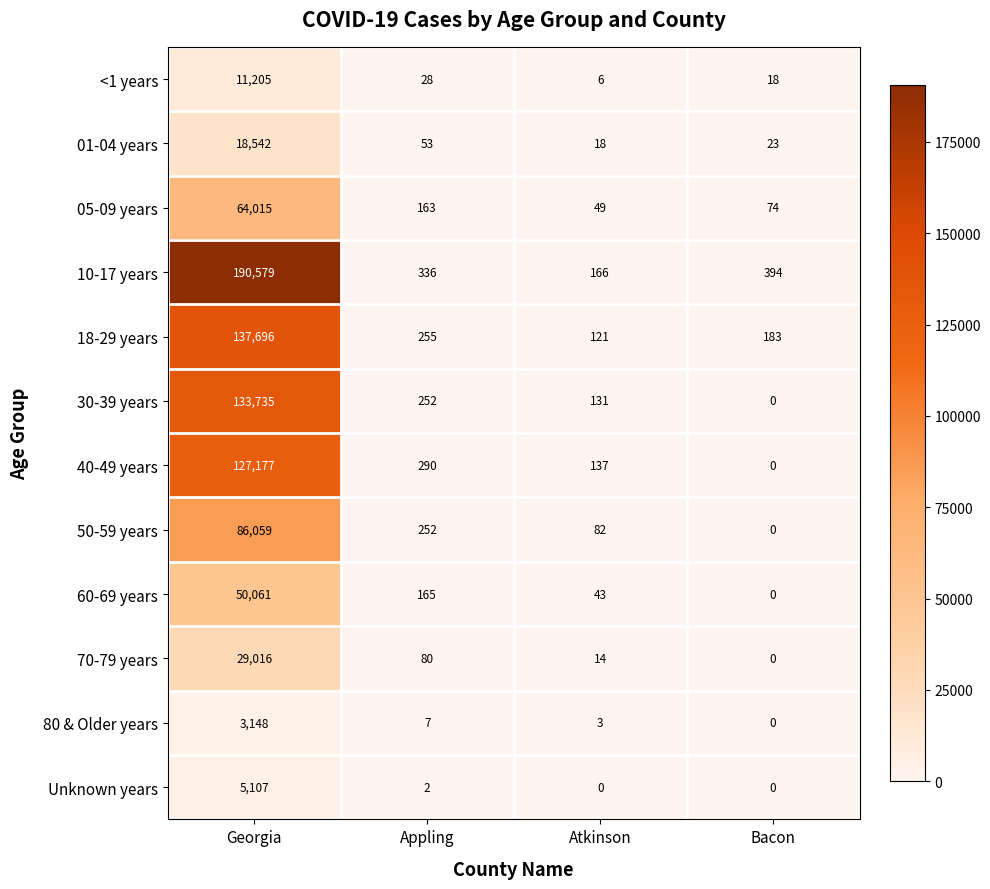

Count the number of data series in this chart.

12